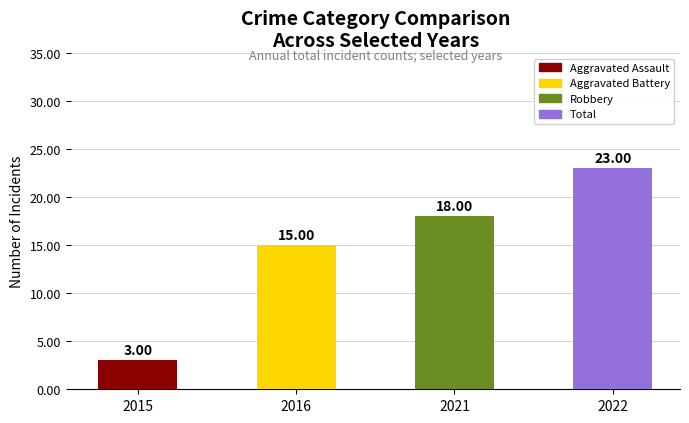

Count the values in the range 15 to 23.

3